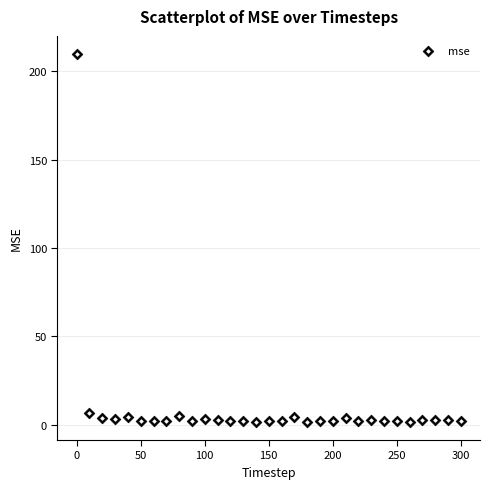

What is the range of X values (max minus min)?

300.0